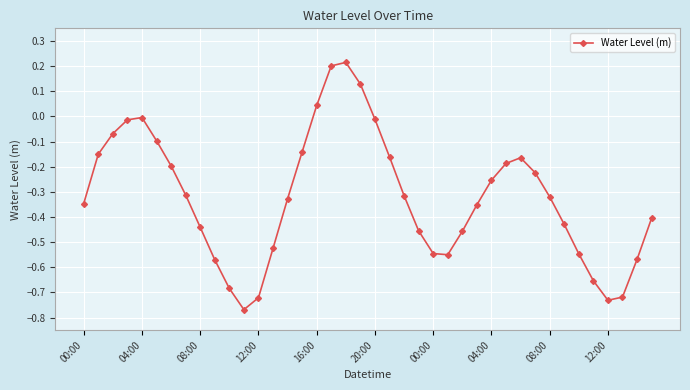

What is the difference between the maximum and minimum values?

1.0